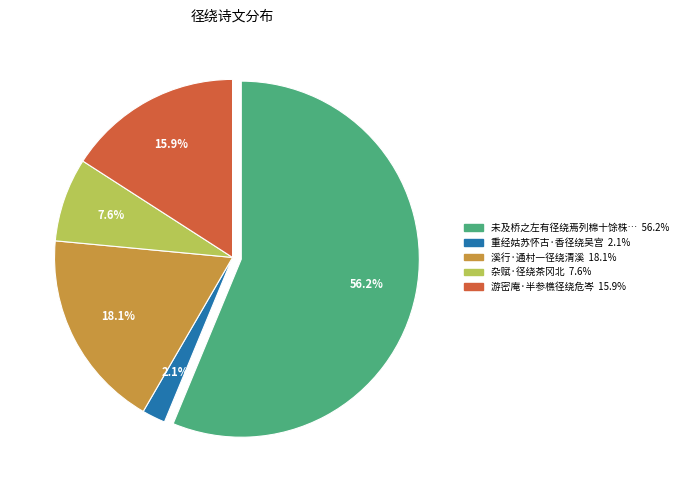

Count the number of slices in the pie.

5